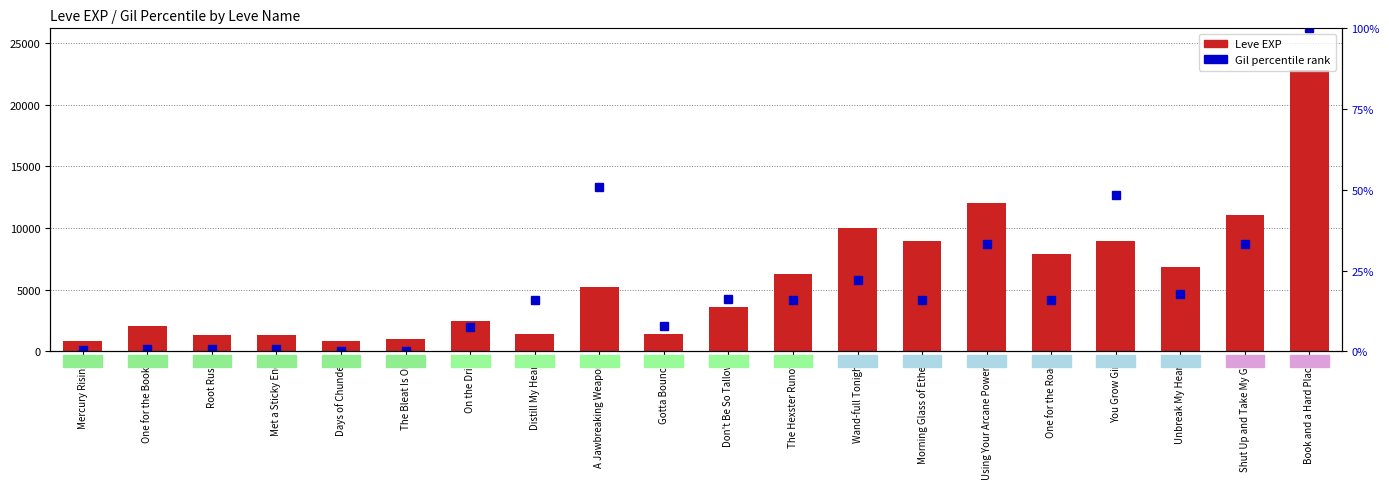

At how many categories does at least one series exceed 14986?

1